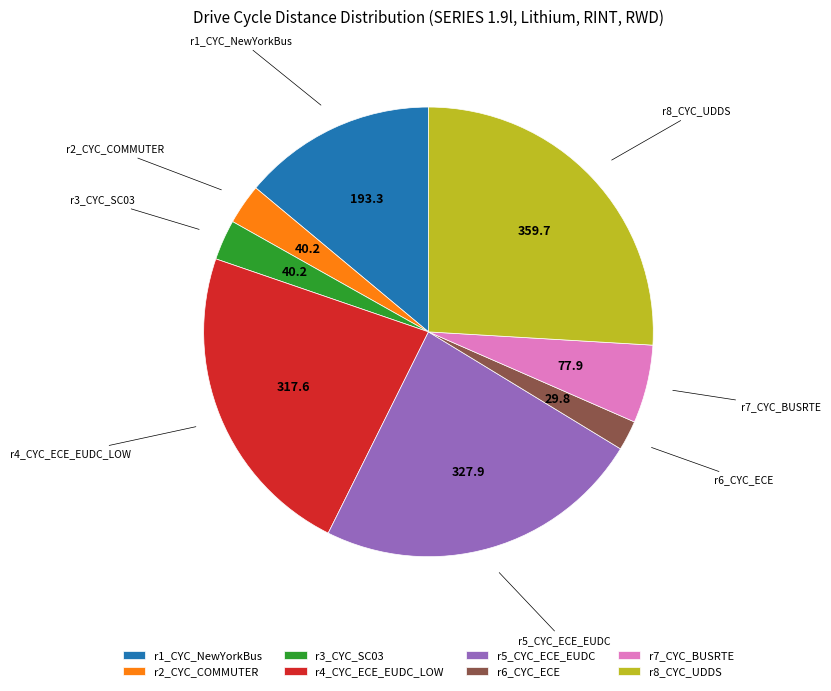

True or false: r4_CYC_ECE_EUDC_LOW accounts for 23% of the total.

True